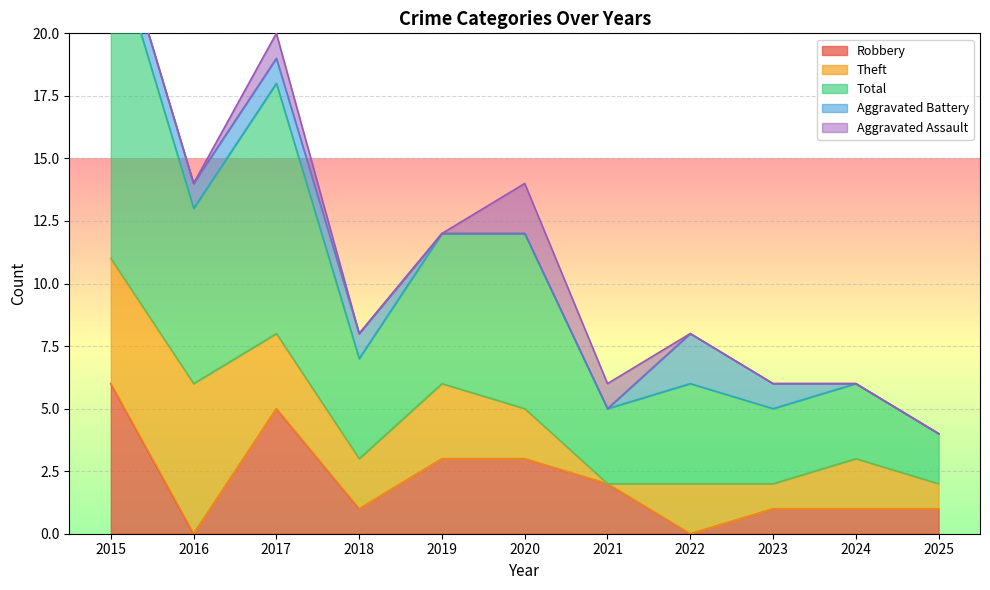

What is the average value of the Robbery series?

2